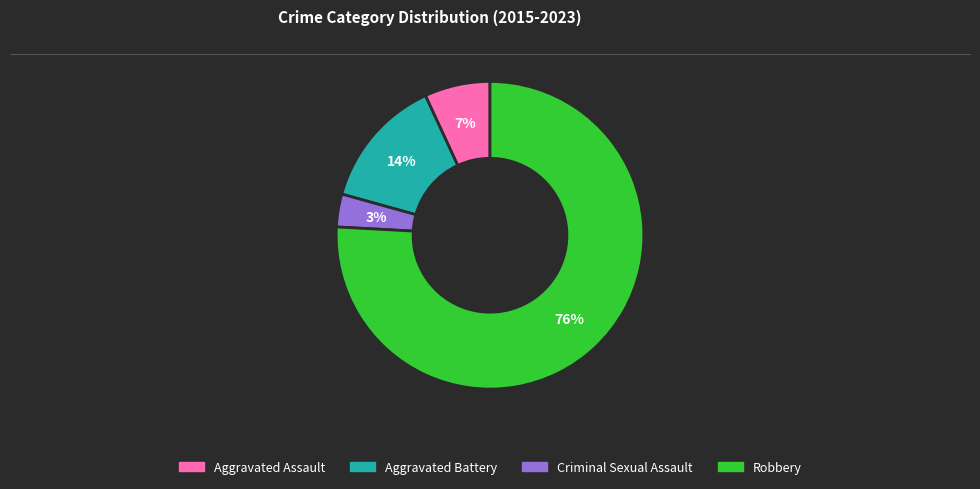

Does Robbery represent more than half of the total?

Yes